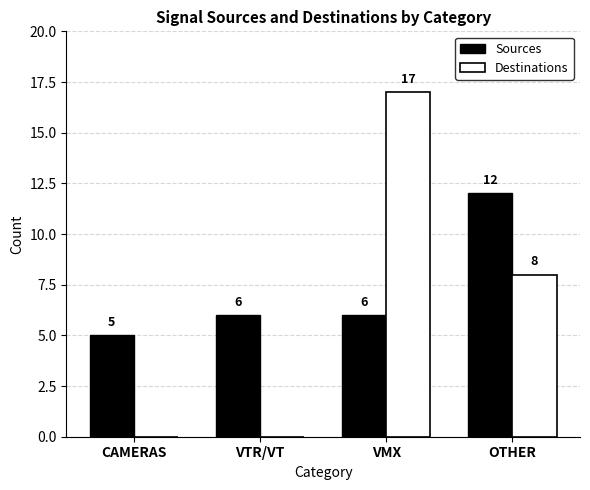

Which category has the highest value in the Sources series?

OTHER